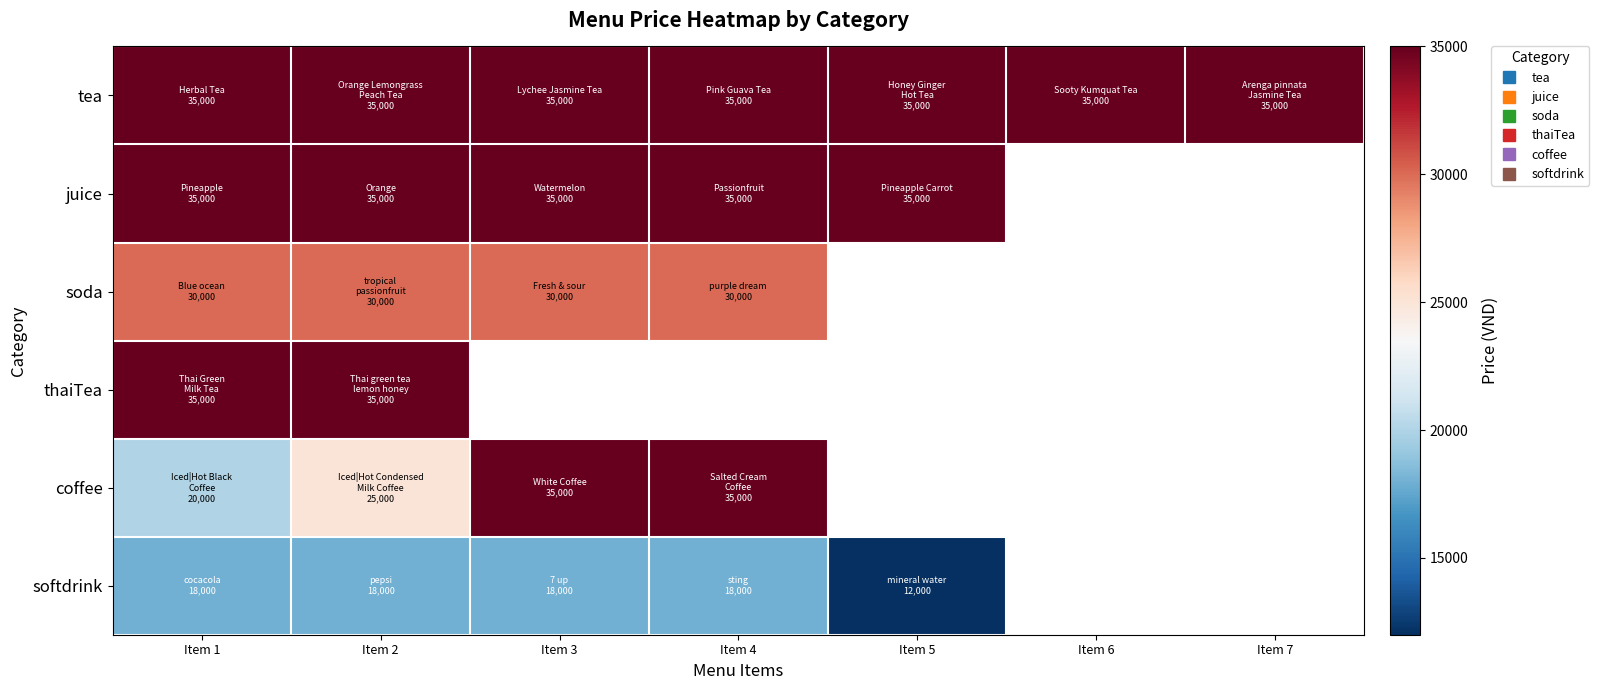

Rank the series at Item 2 from lowest to highest value.

softdrink, coffee, soda, tea, juice, thaiTea